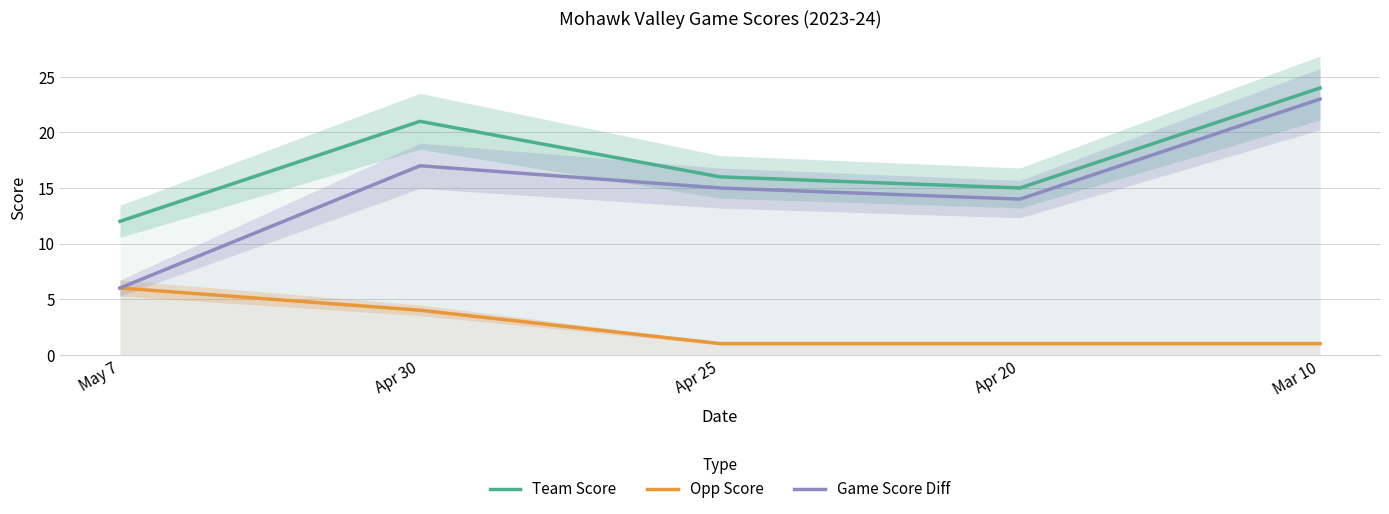

Is it true that Game Score Diff equals 8 at Apr 25?

False